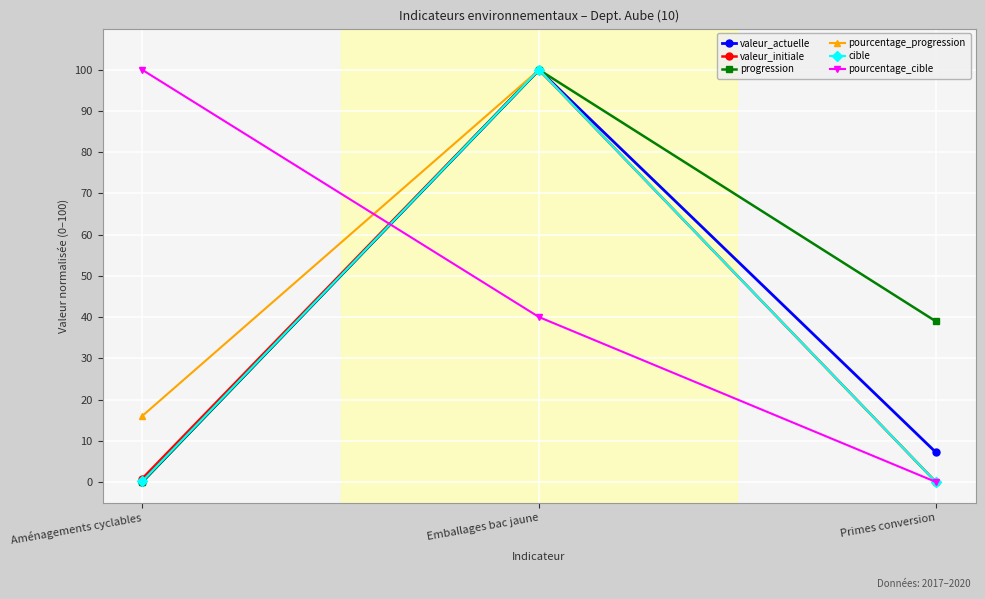

At which label is pourcentage_progression closest to 50?

Aménagements cyclables